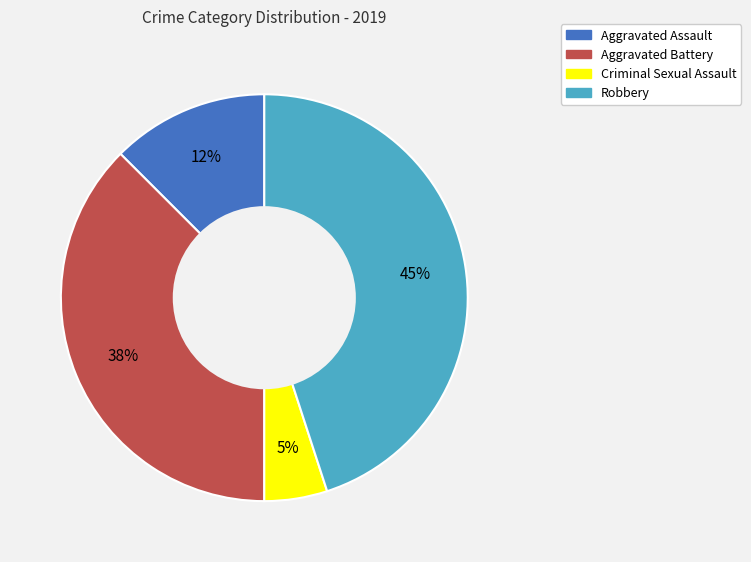

Is the sum of Aggravated Assault and Robbery greater than half?

Yes